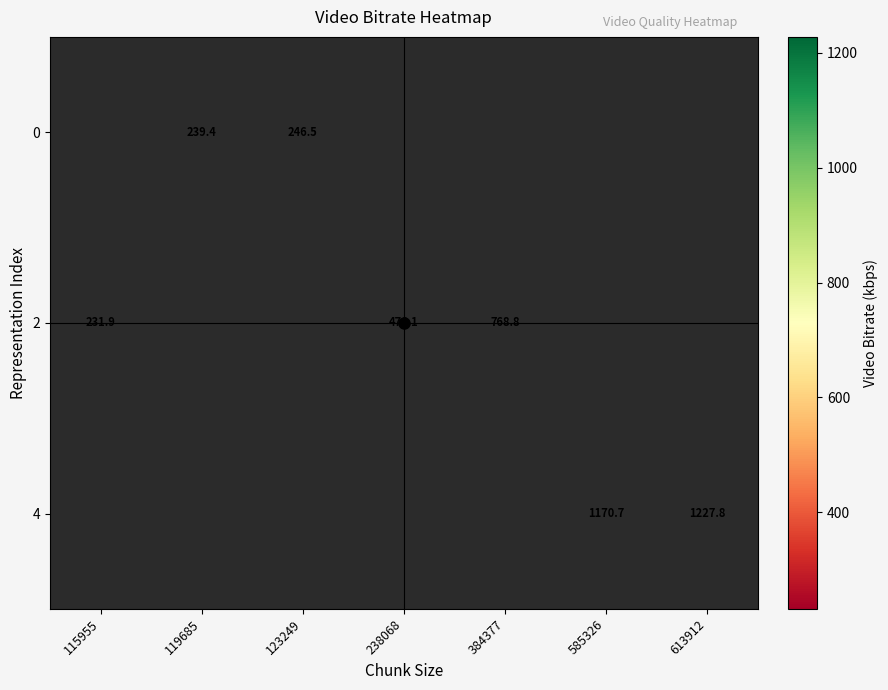

At which category does the chart reach its peak across all series?

613912